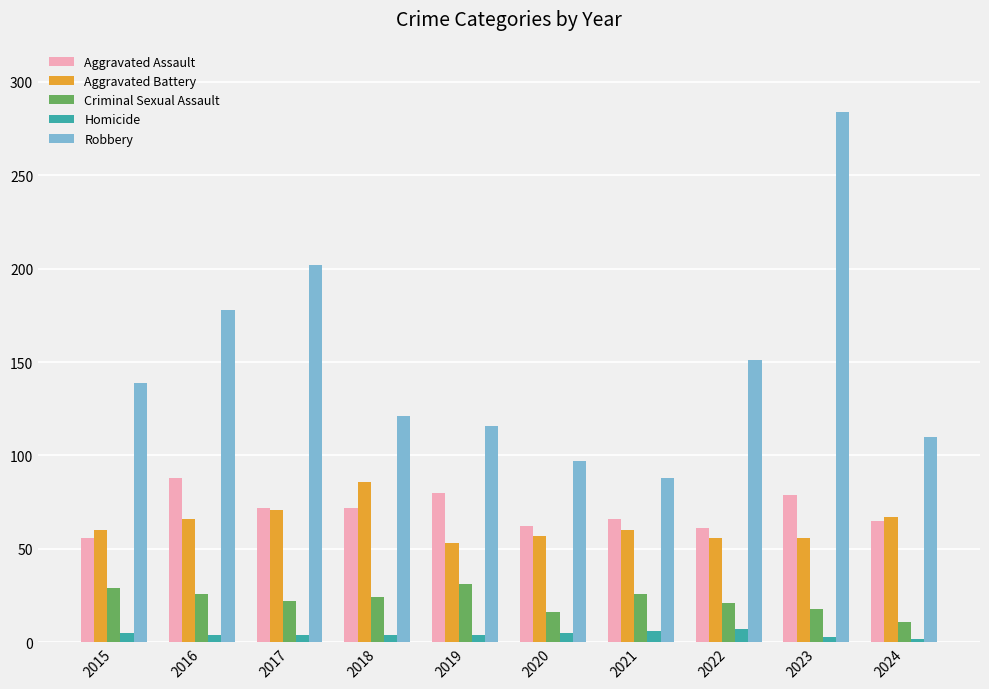

The value of Robbery at 2015 is 39. True or false?

False